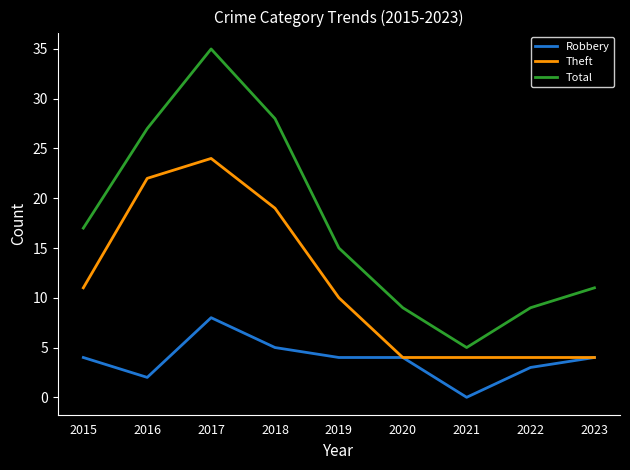

At which label is Theft closest to 14?

2015